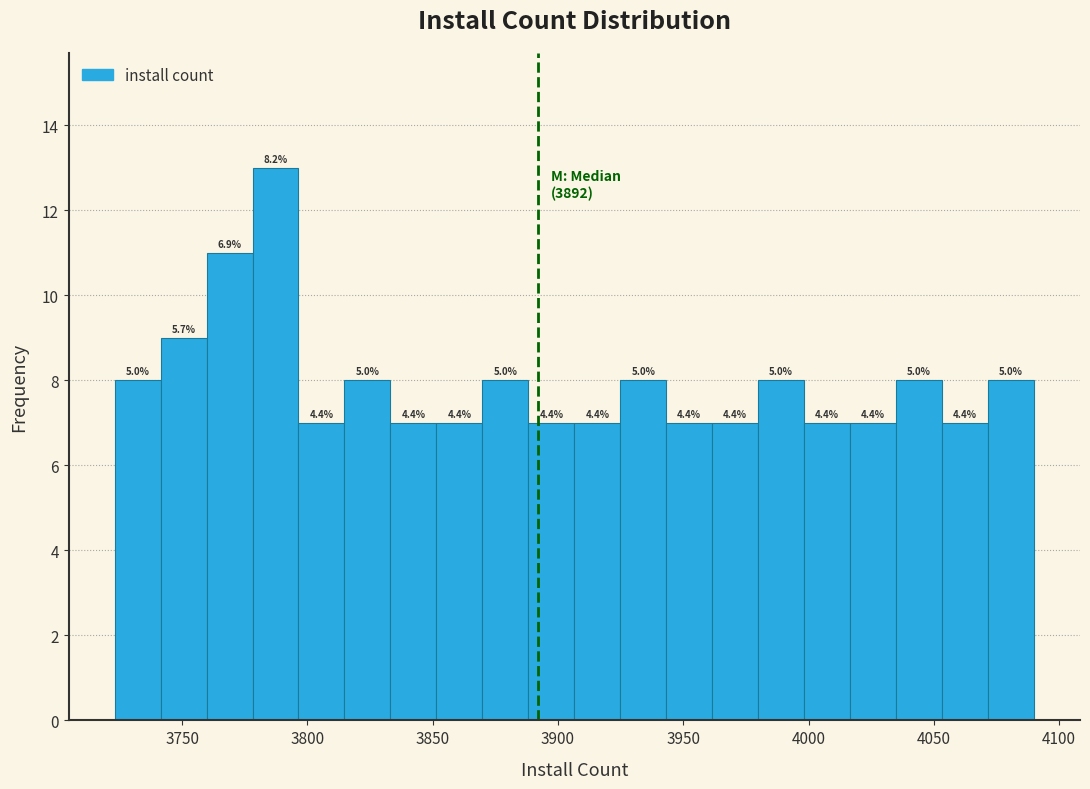

Read against the x-axis, roughly where is the centre of the tallest bar?

3785